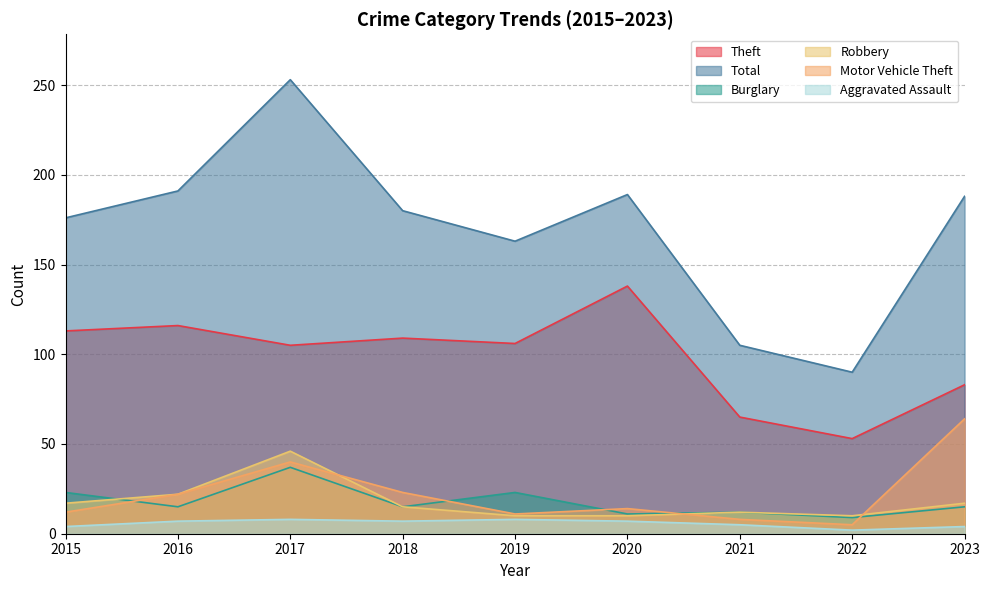

At how many categories does at least one series exceed 119?

7